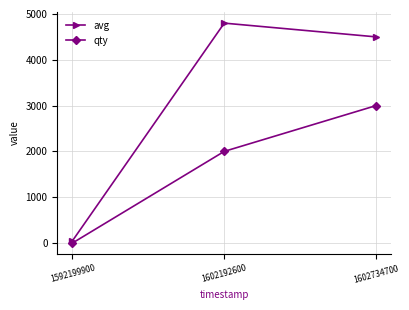

Where is avg nearest to the value 2425?

1602734700